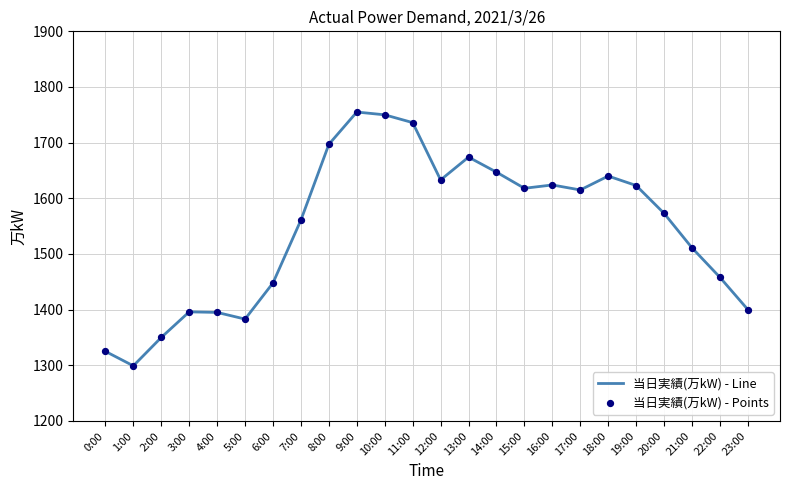

Approximately how many times larger is the value at 0:00 compared to 7:00?

0.8